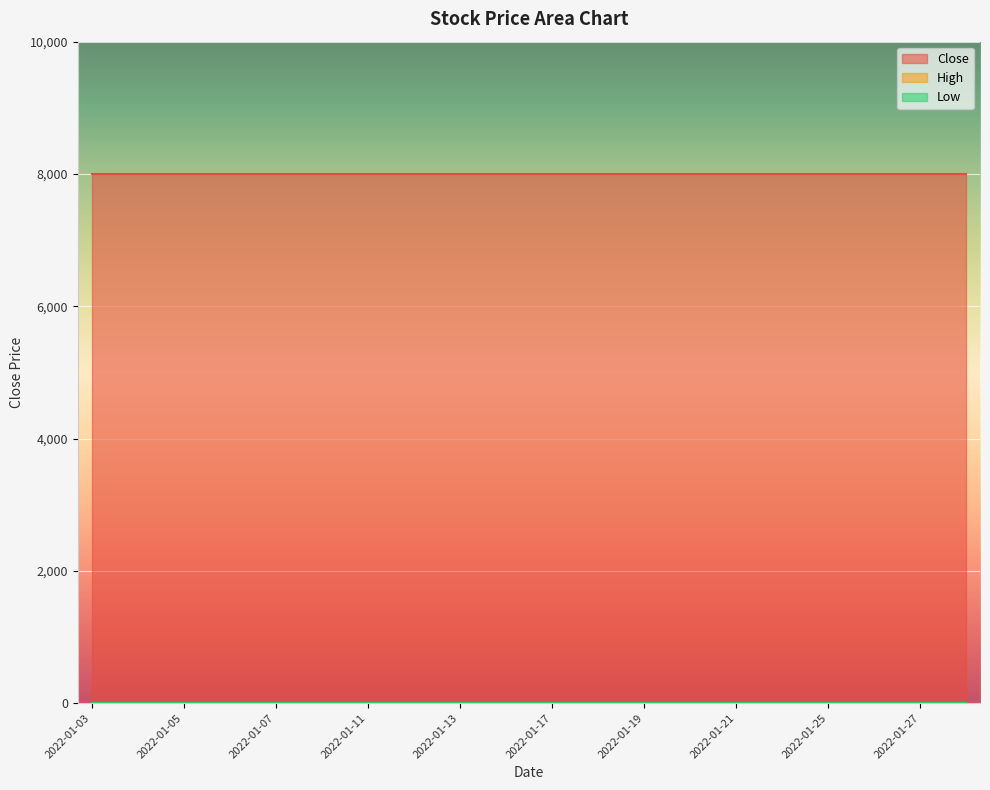

Reading left to right, transcribe all the data shown in this chart.

Close: 8000	8000	8000	8000	8000	8000	8000	8000	8000	8000	8000	8000	8000	8000	8000	8000	8000	8000	8000	8000
High: 0	0	0	0	0	0	0	0	0	0	0	0	0	0	0	0	0	0	0	0
Low: 0	0	0	0	0	0	0	0	0	0	0	0	0	0	0	0	0	0	0	0